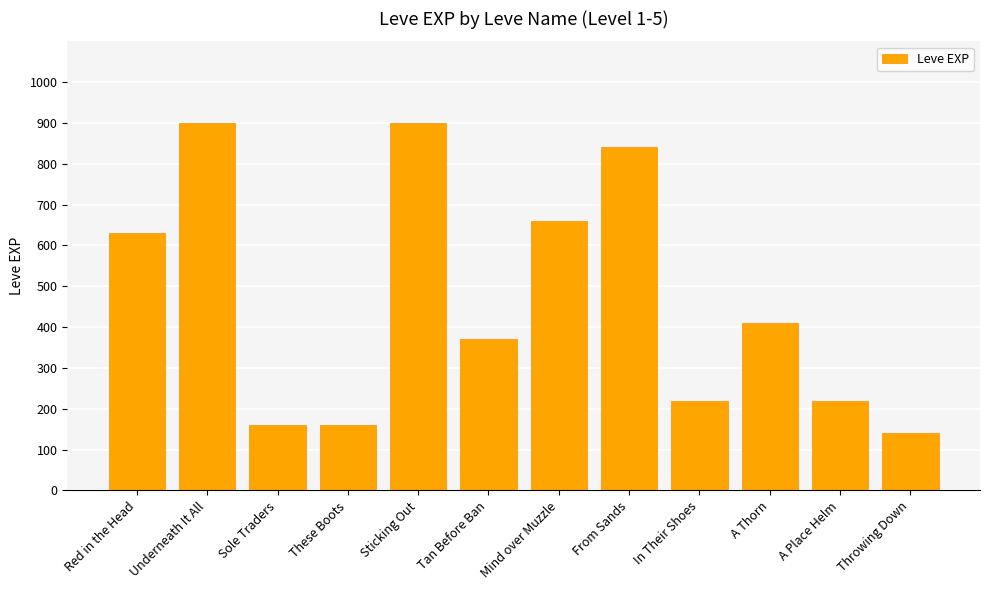

What is the approximate value at In Their Shoes, to the nearest 100?

200